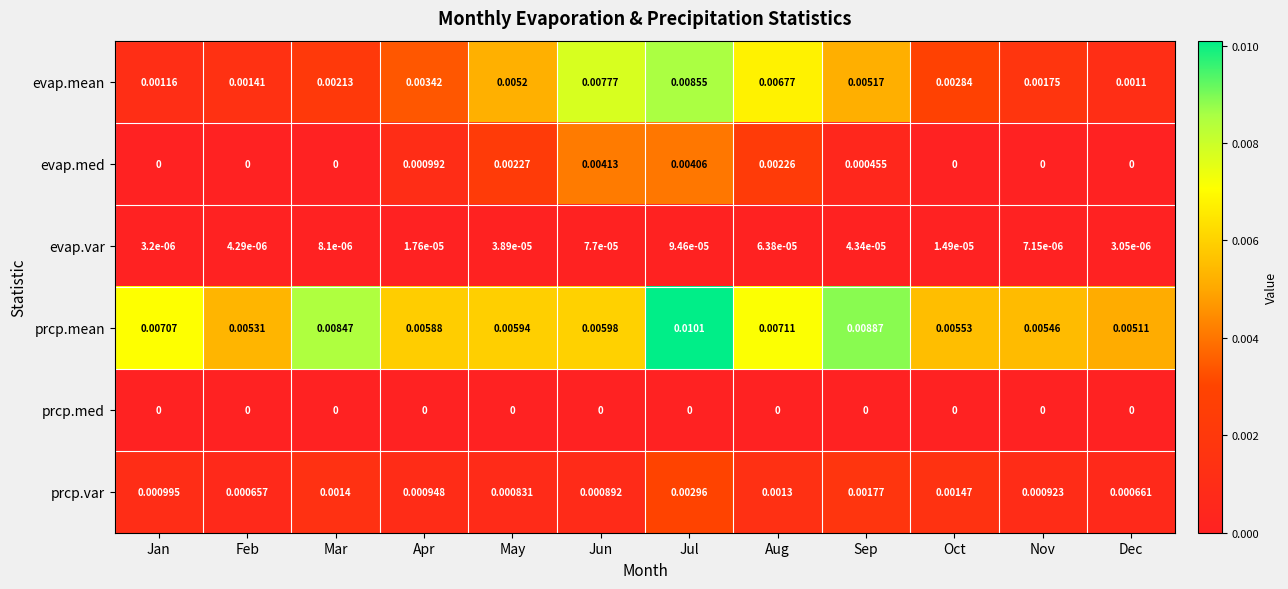

Rank the series at Sep from highest to lowest value.

prcp.mean, evap.mean, prcp.var, evap.med, evap.var, prcp.med